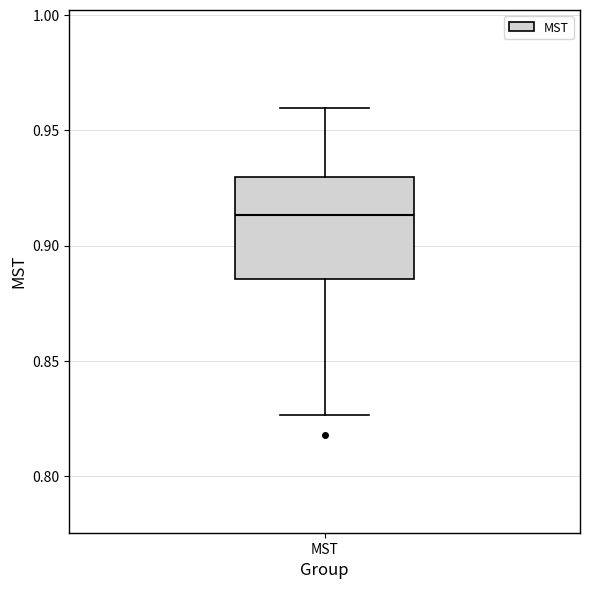

Where is the upper edge of the box for MST on the y-axis? The values are not printed on the chart, so give them approximately, as read against the axis.

0.930